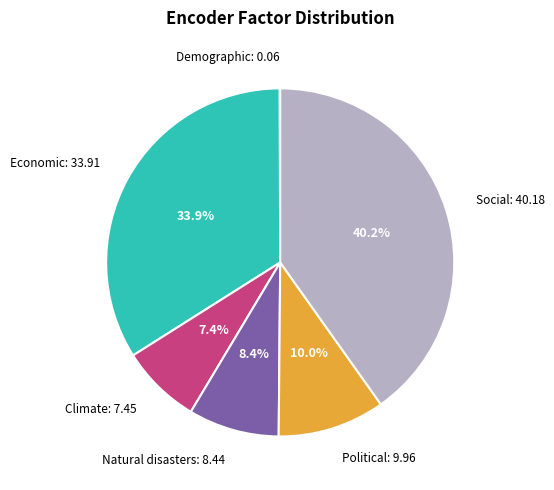

Is there any slice that represents more than half of the pie?

No